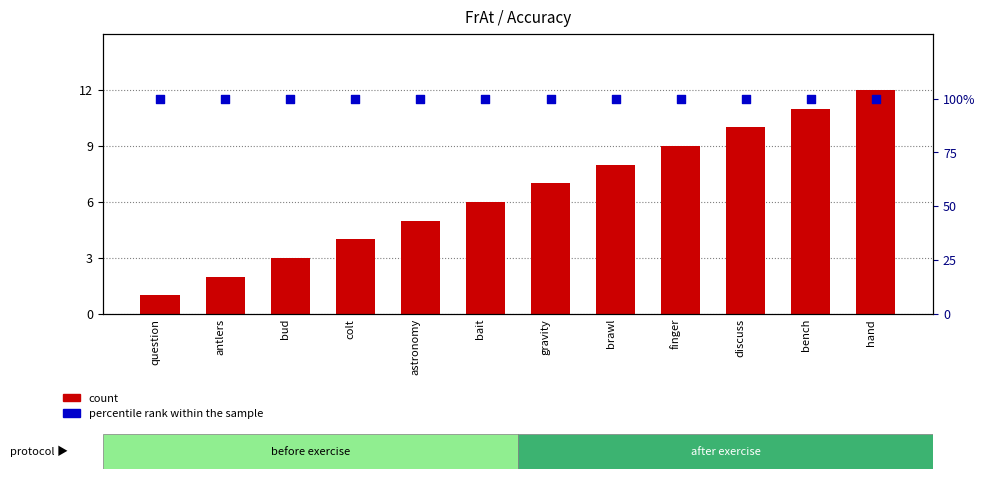

Is the value of percentile rank within the sample at astronomy greater than the value of count at bud?

Yes